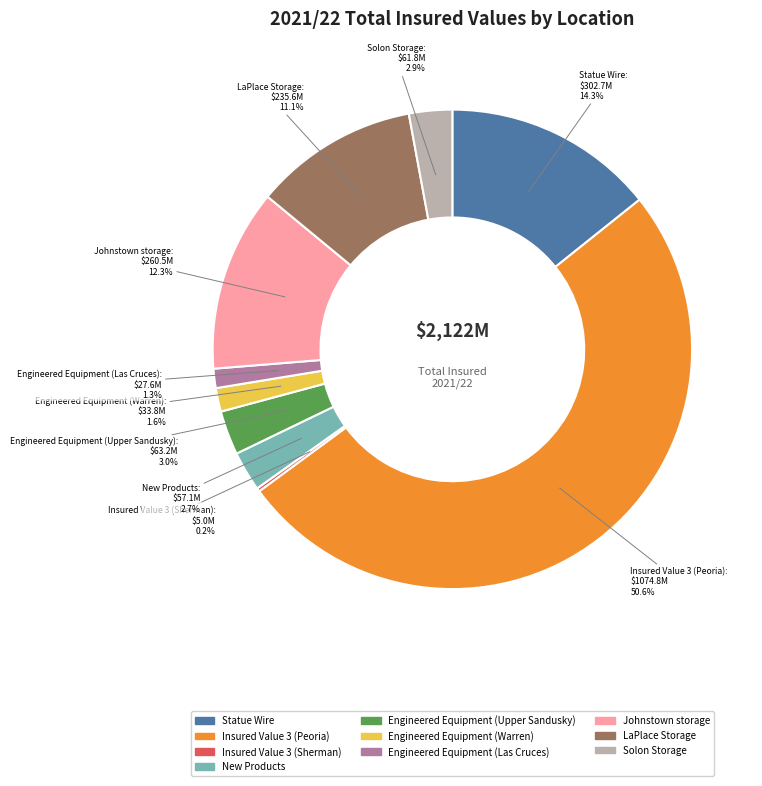

True or false: New Products accounts for 13% of the total.

False